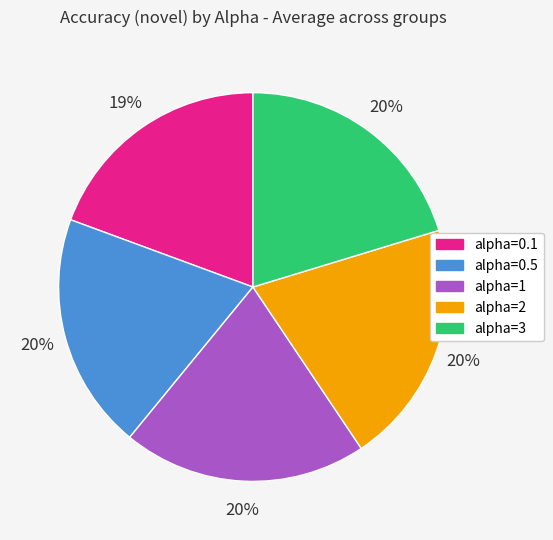

Does alpha=0.1 account for over 50% of the chart?

No